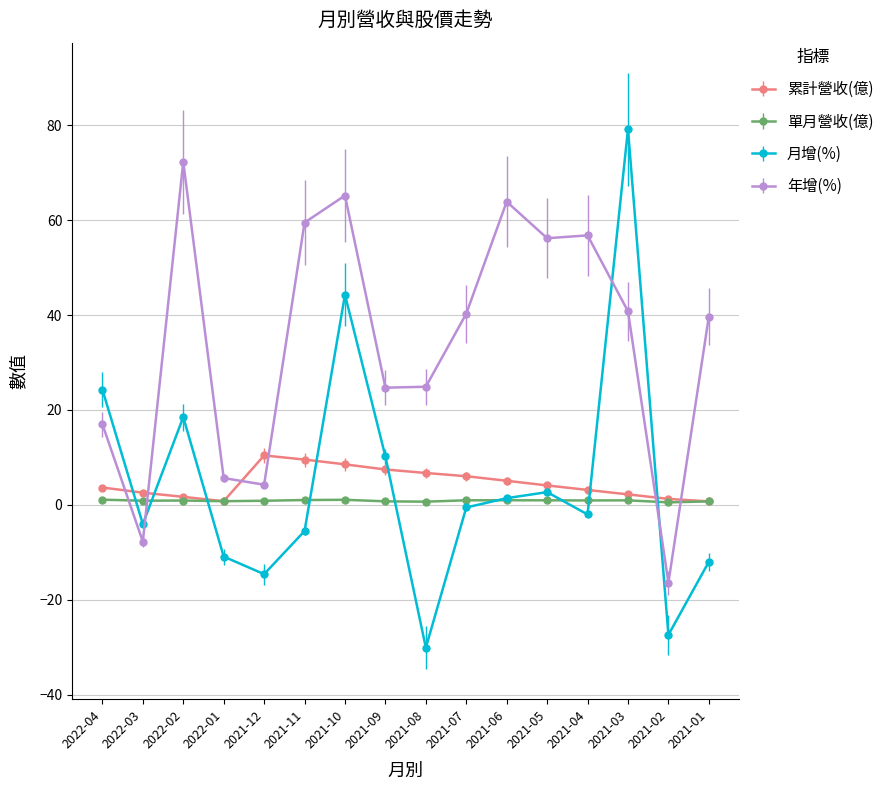

The 年增(%) series shows 60.7 at 2021-03. True or false?

False